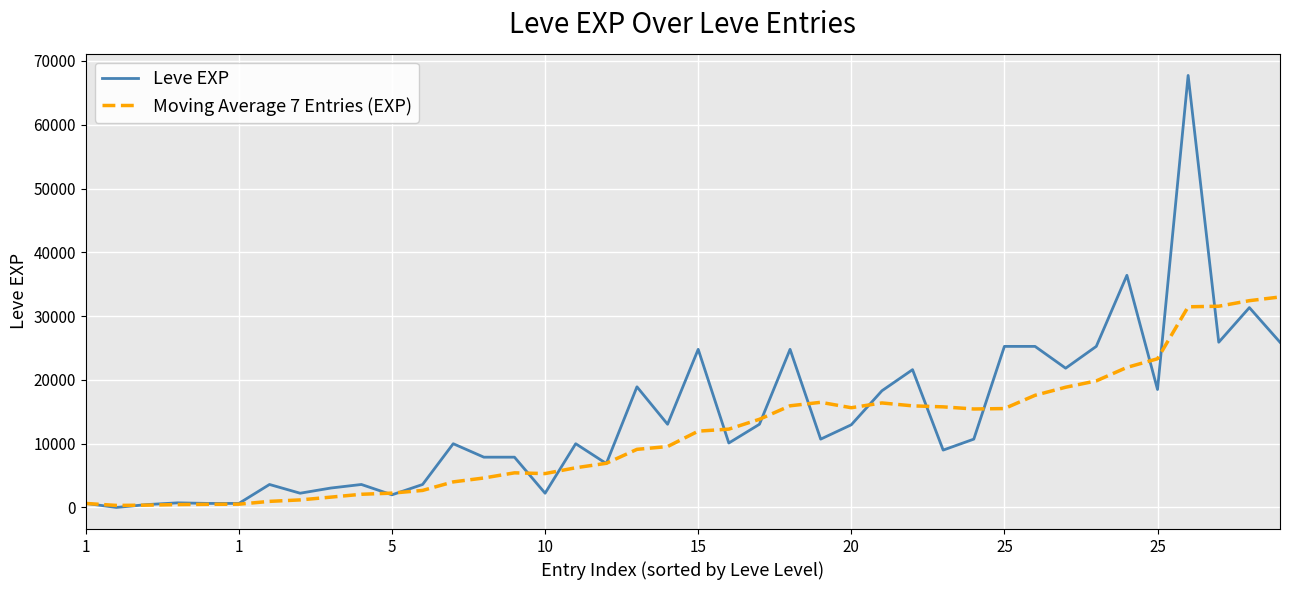

Which series has the widest spread of values?

Leve EXP